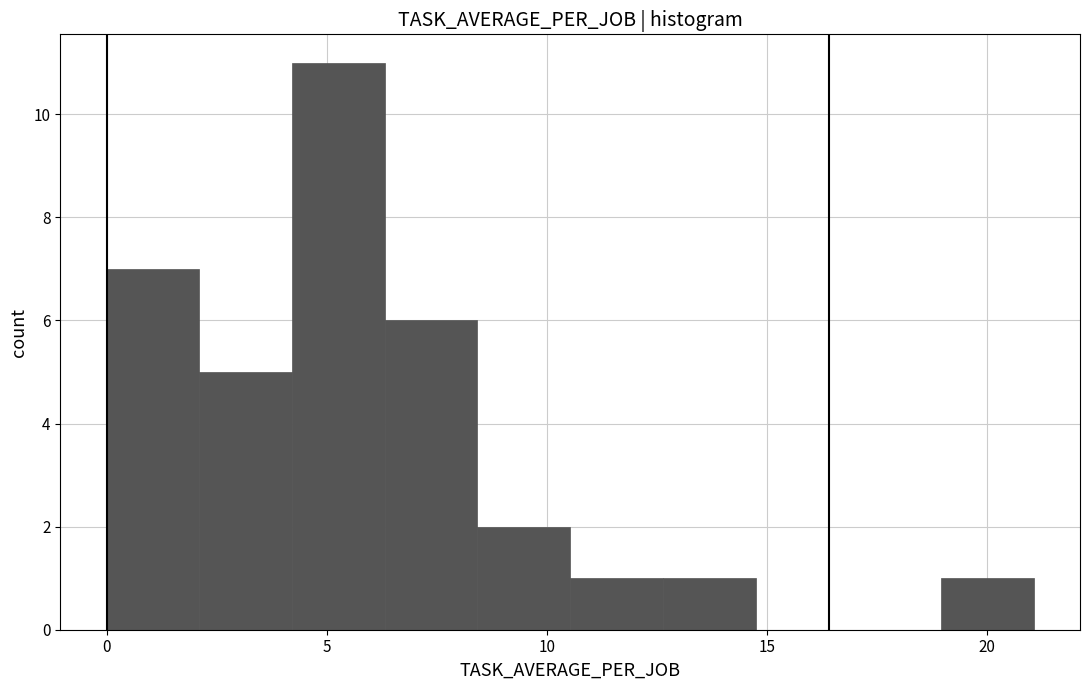

Reading left to right, list every bar in this chart as the range it spans on the x-axis followed by its height. Neither the bar edges nor the heights are printed on the chart, so give them approximately, as read against the axes.

0.0 to 2.0: 7
2.0 to 4.0: 5
4.0 to 6.5: 11
6.5 to 8.5: 6
8.5 to 10.5: 2
10.5 to 12.5: 1
12.5 to 14.5: 1
14.5 to 17.0: 0
17.0 to 19.0: 0
19.0 to 21.0: 1